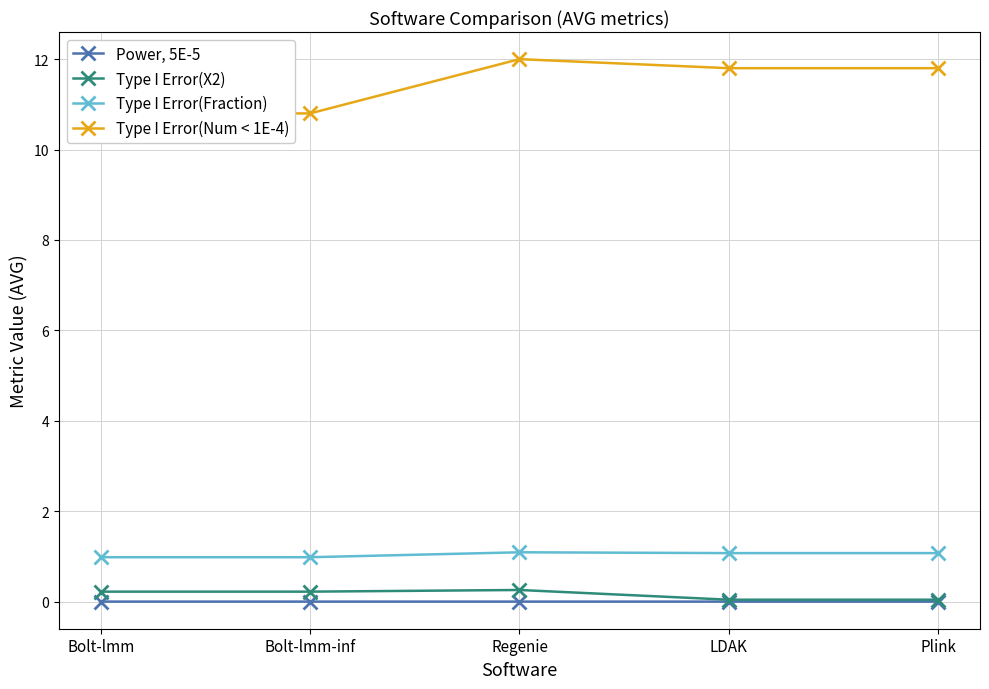

What is the value of the Type I Error(X2) point at the 2nd from the left?

0.2